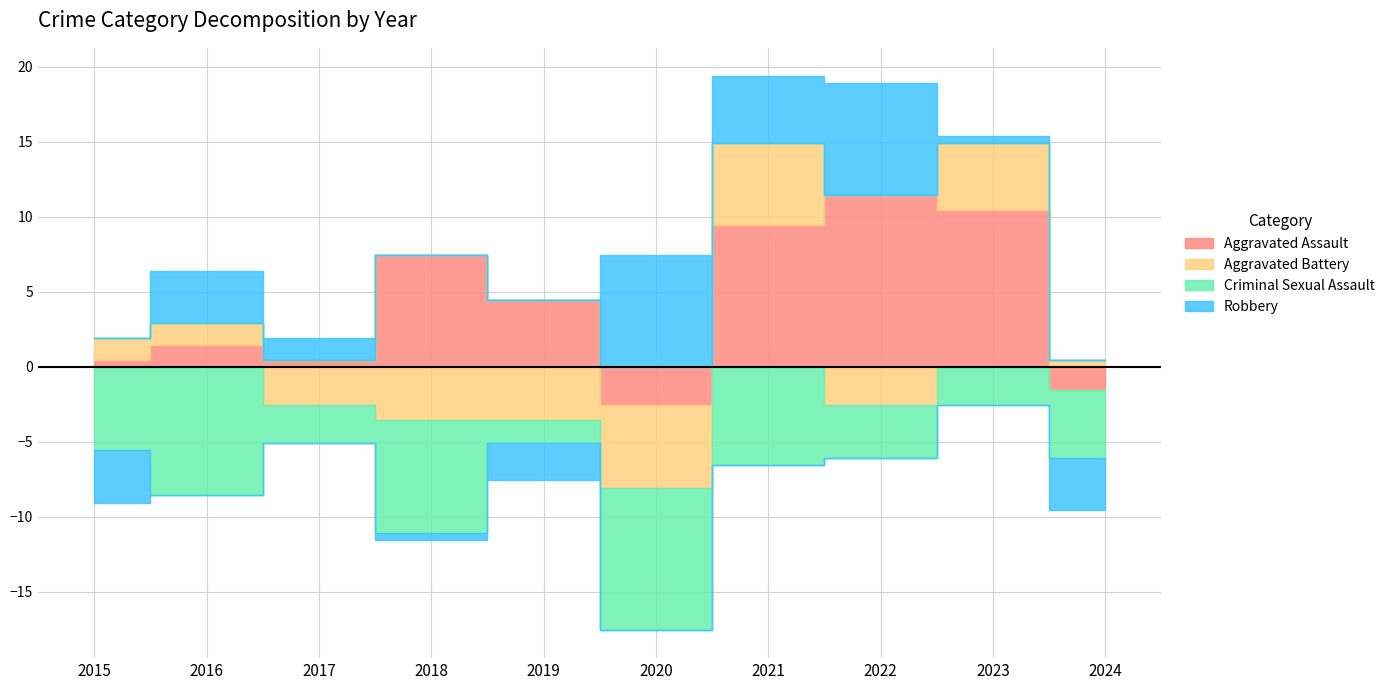

Where is the first local minimum for Aggravated Assault?

2017